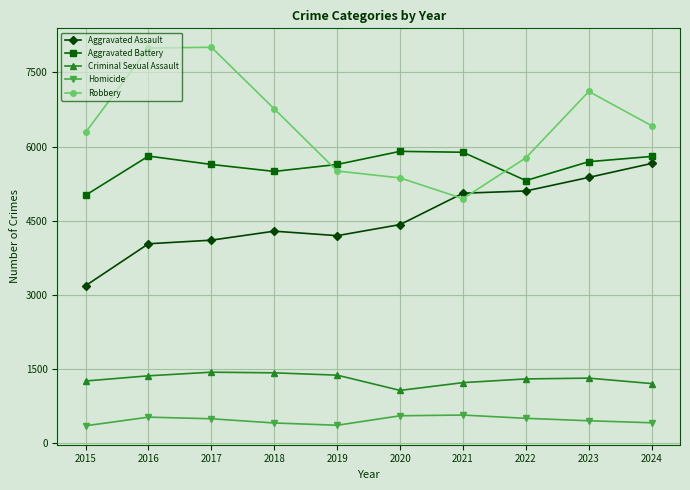

Where is Robbery nearest to the value 6477?

2024